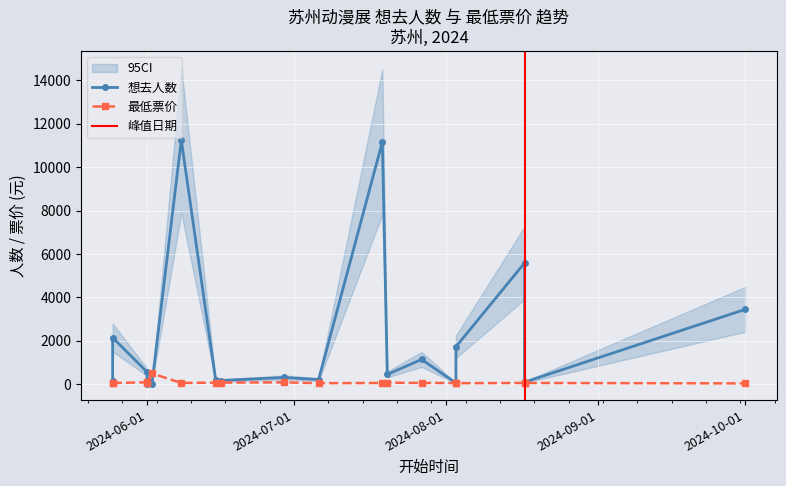

At which label does 最低票价 reach its minimum?

2024-06-01